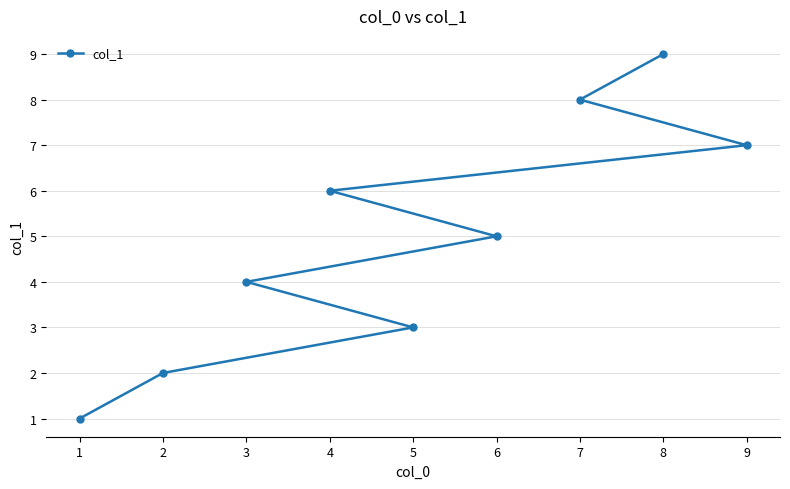

The chart shows a value of 4 at 5. True or false?

False